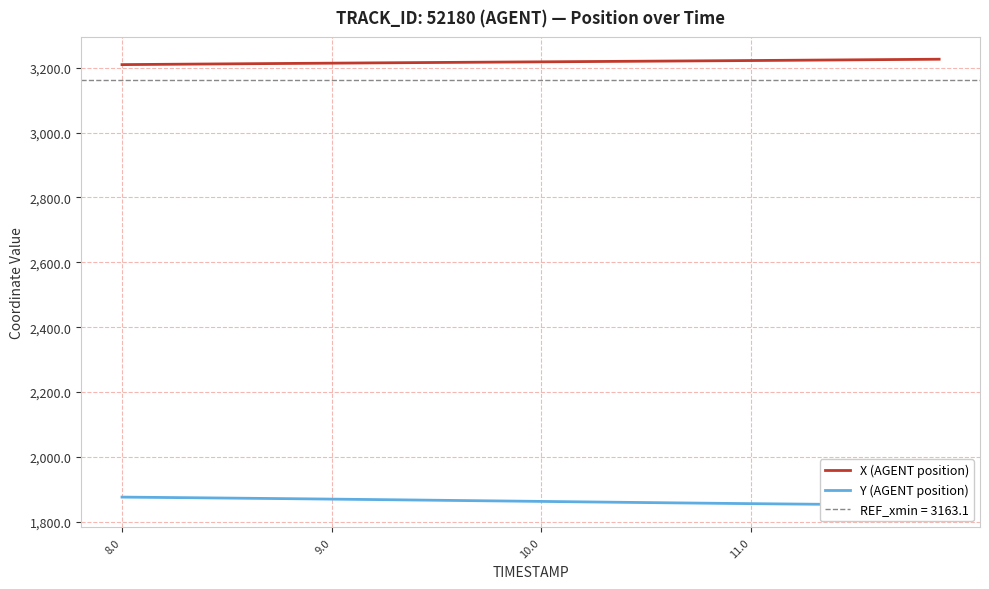

Does the chart display data point markers on the line(s)?

No